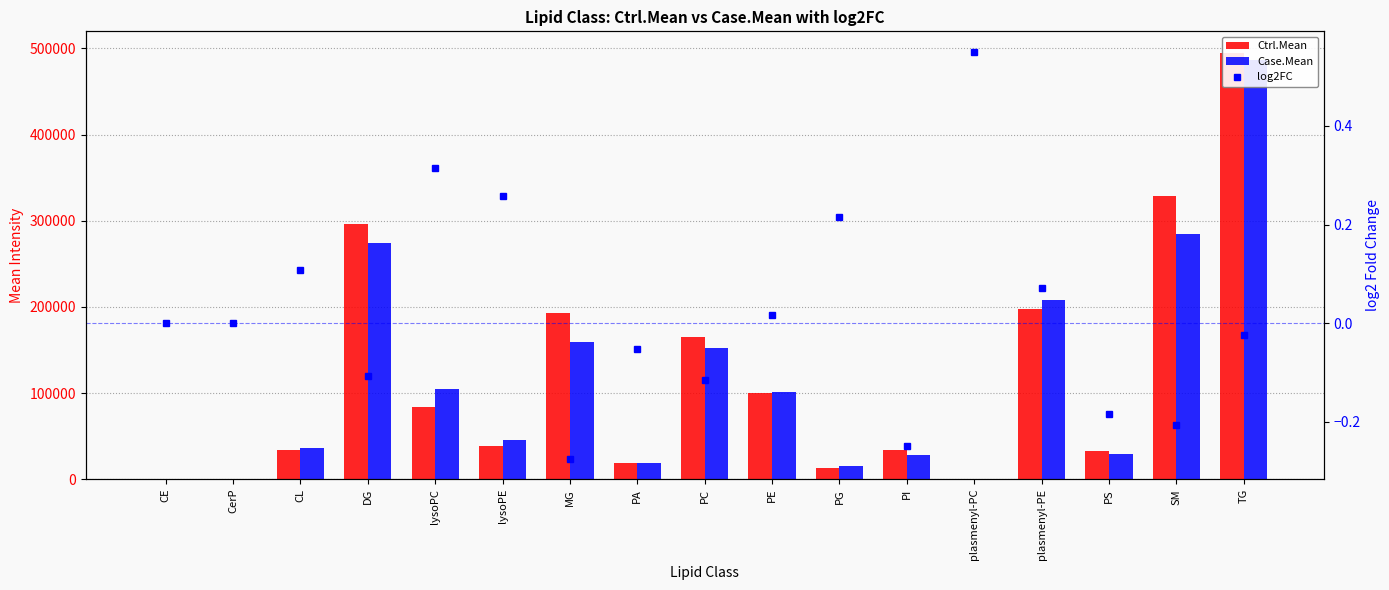

What is the lowest value of the log2FC series?

-0.3